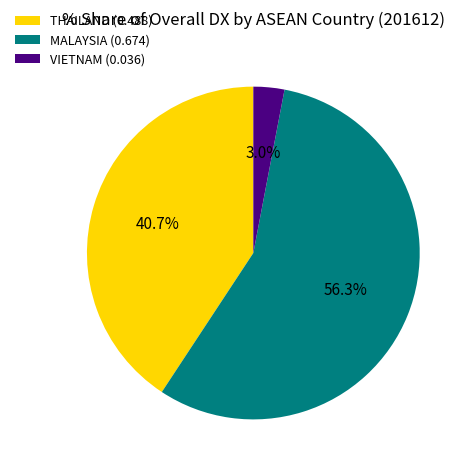

Do VIETNAM (0.036) and THAILAND (0.488) together represent more than half of the pie?

No